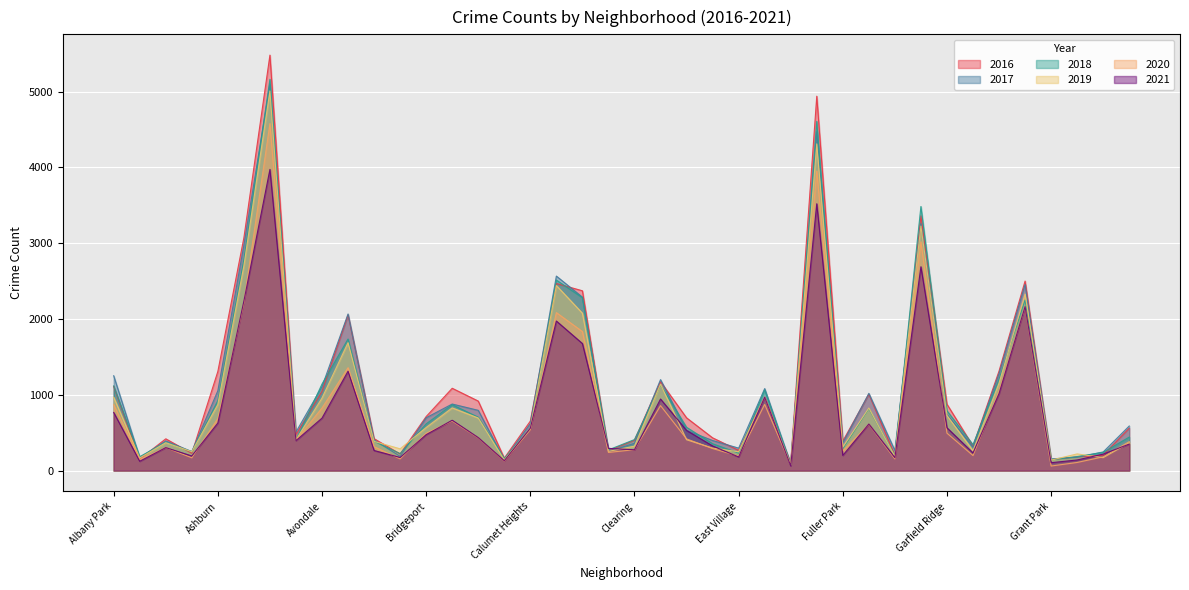

At which label does 2019 reach its minimum?

Edison Park